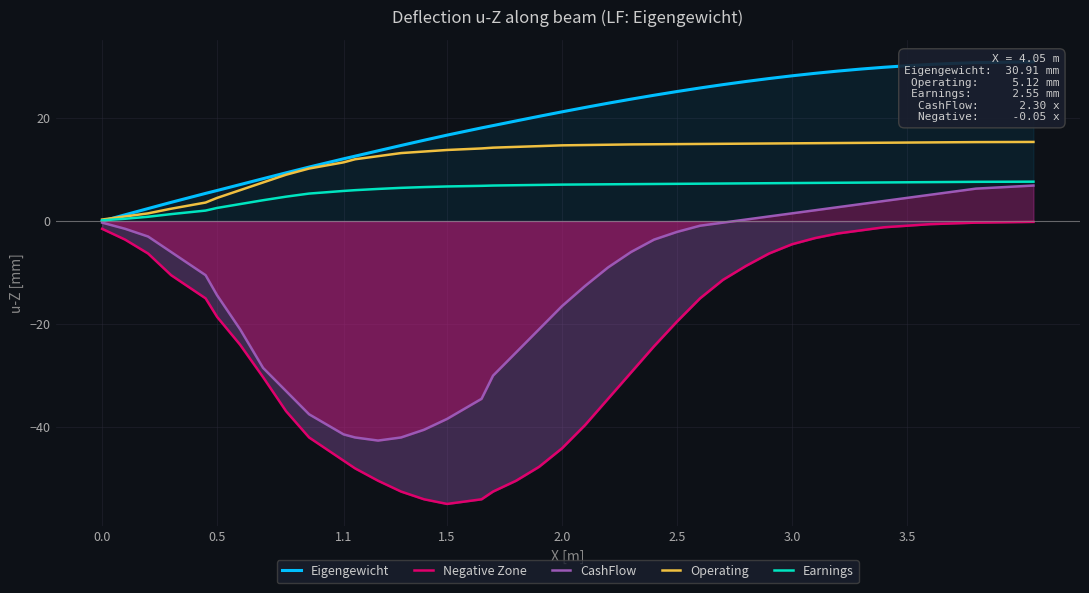

At how many categories does at least one series exceed -51?

40